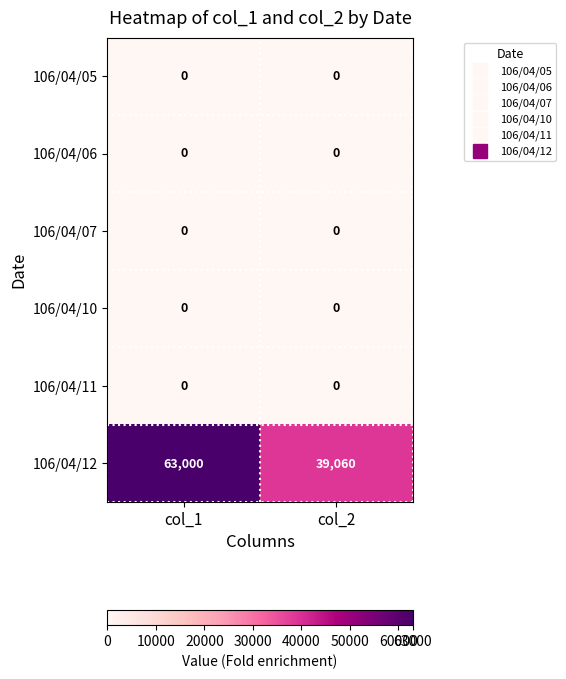

What is the total value across all series at col_2?

39060